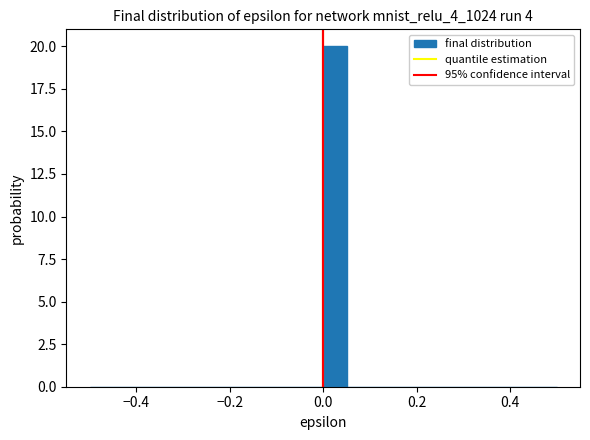

Read against the x-axis, roughly where is the centre of the tallest bar?

0.02